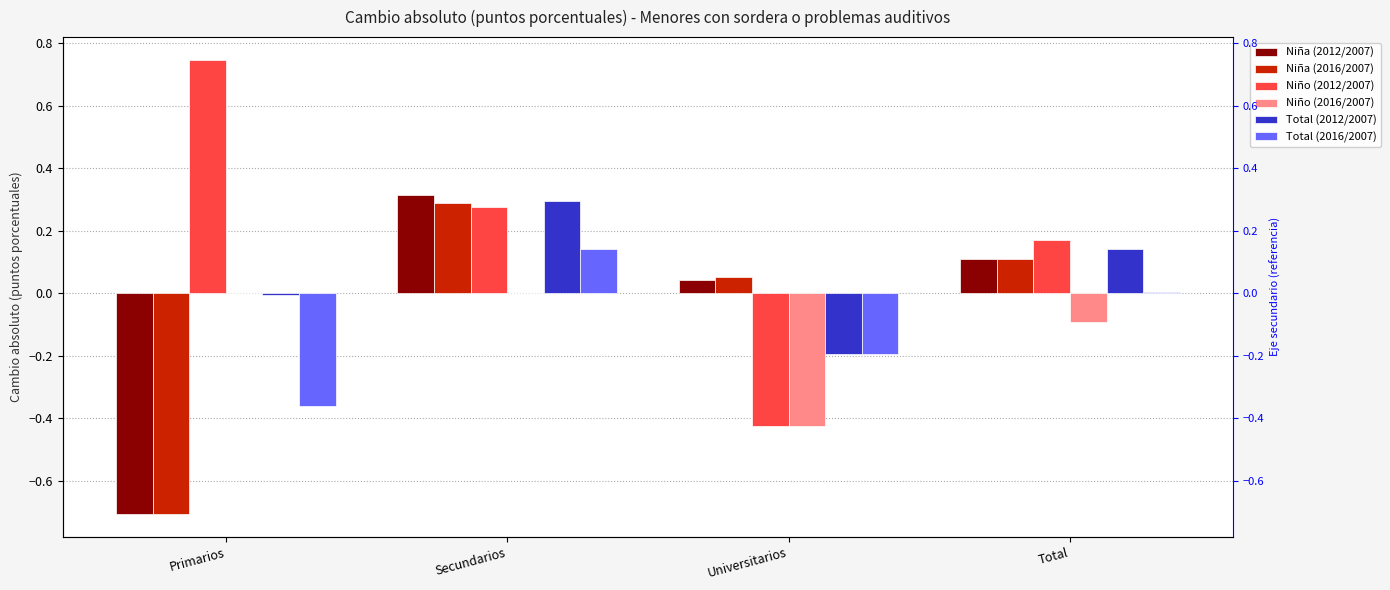

What is the maximum value shown in the chart?

0.7